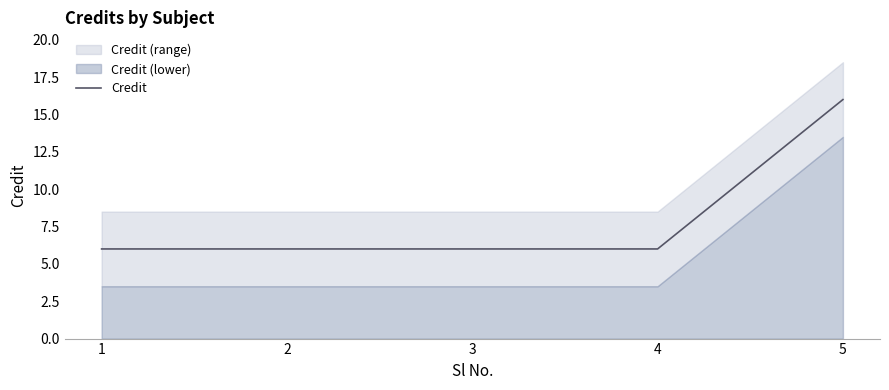

The chart shows a value of 16 at 5. True or false?

True